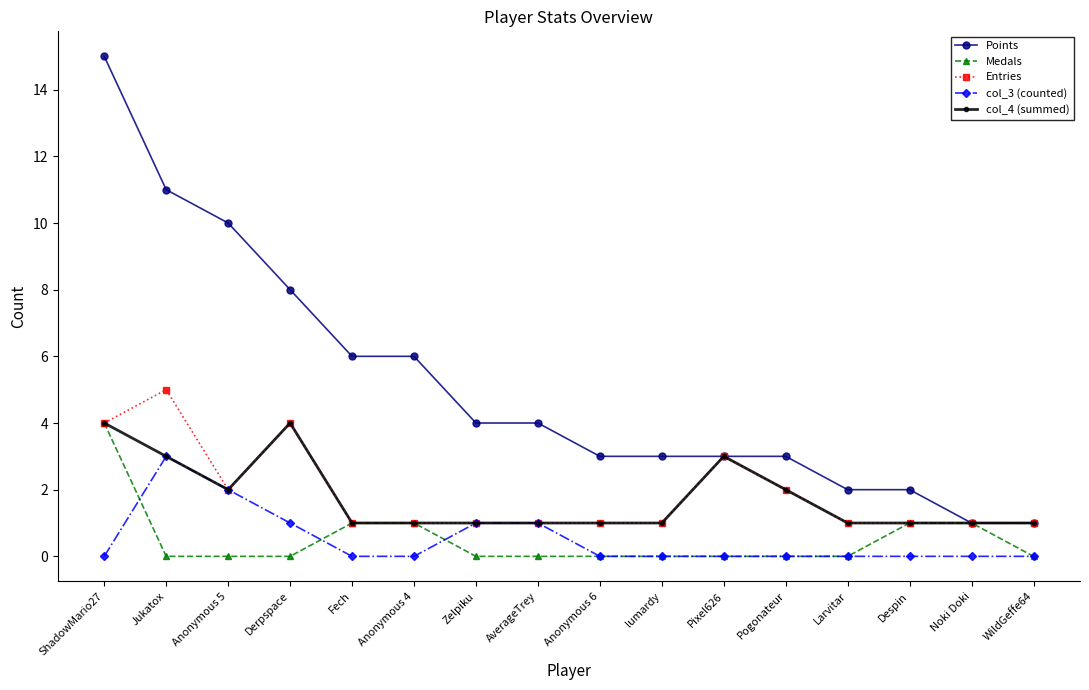

True or false: Points and col_3 (counted) cross at least once.

False